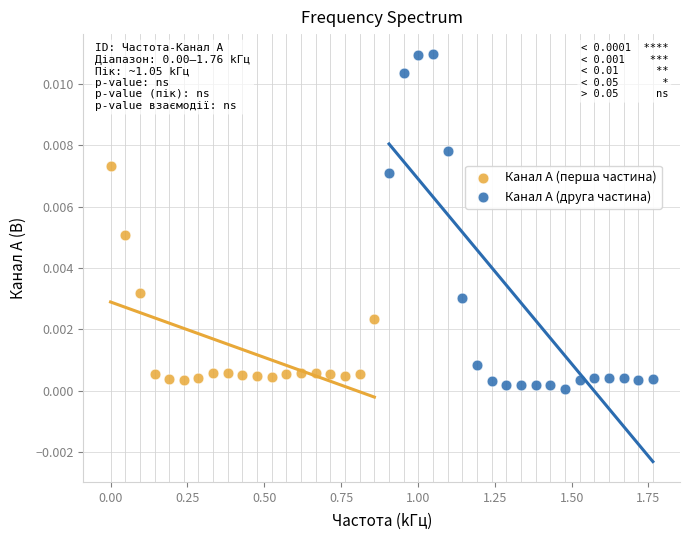

Which series has the largest Y range (max minus min)?

Канал A (друга частина)